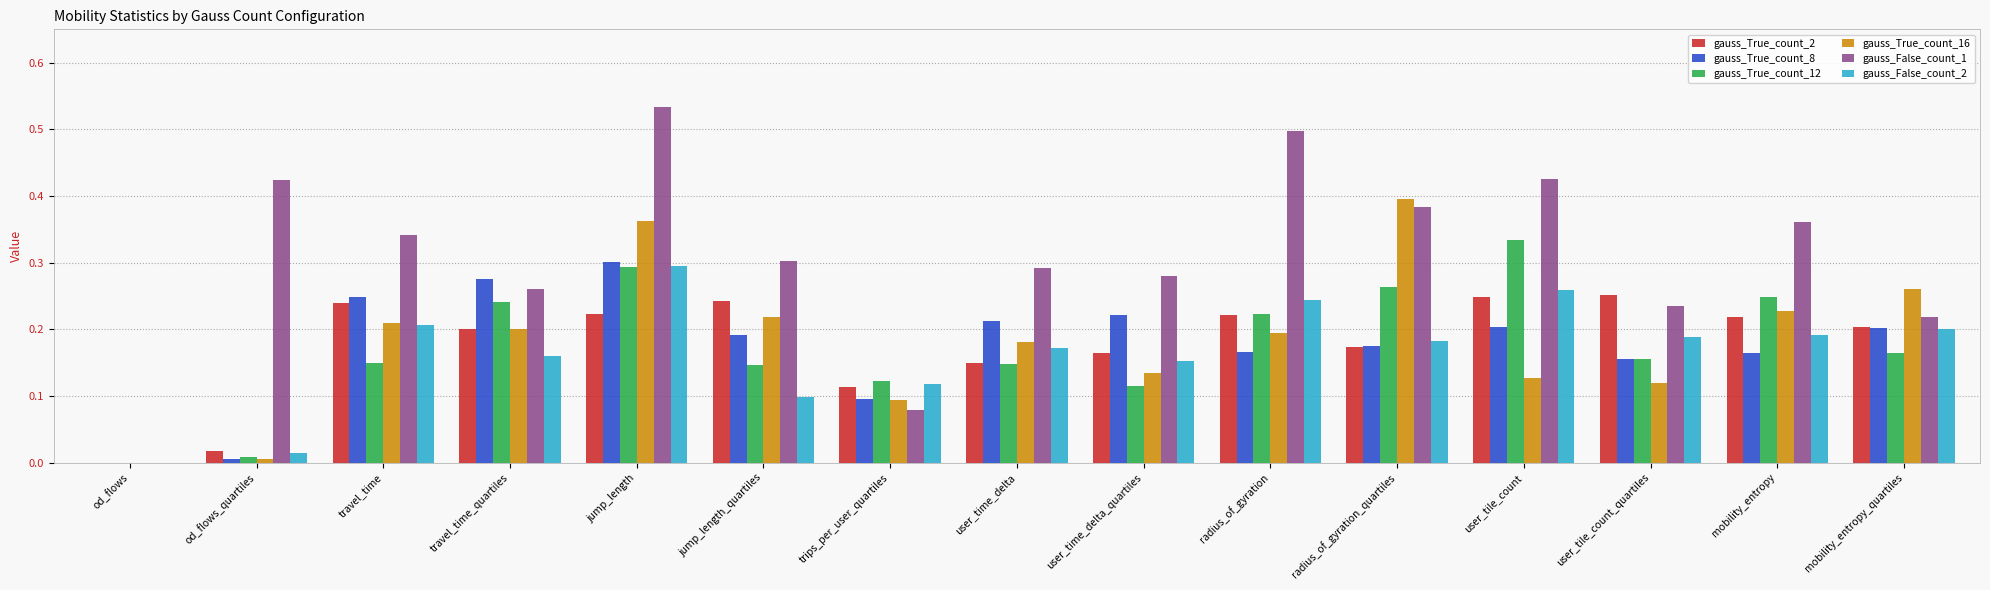

Which label corresponds to the largest value in the chart?

jump_length